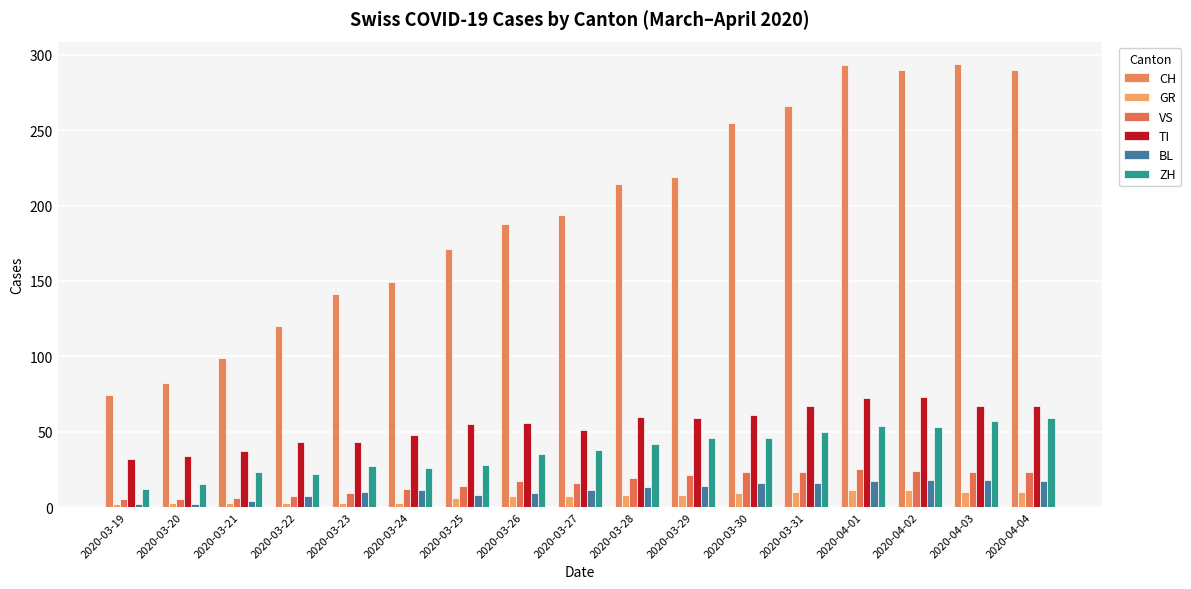

How many data points does each series have?

17